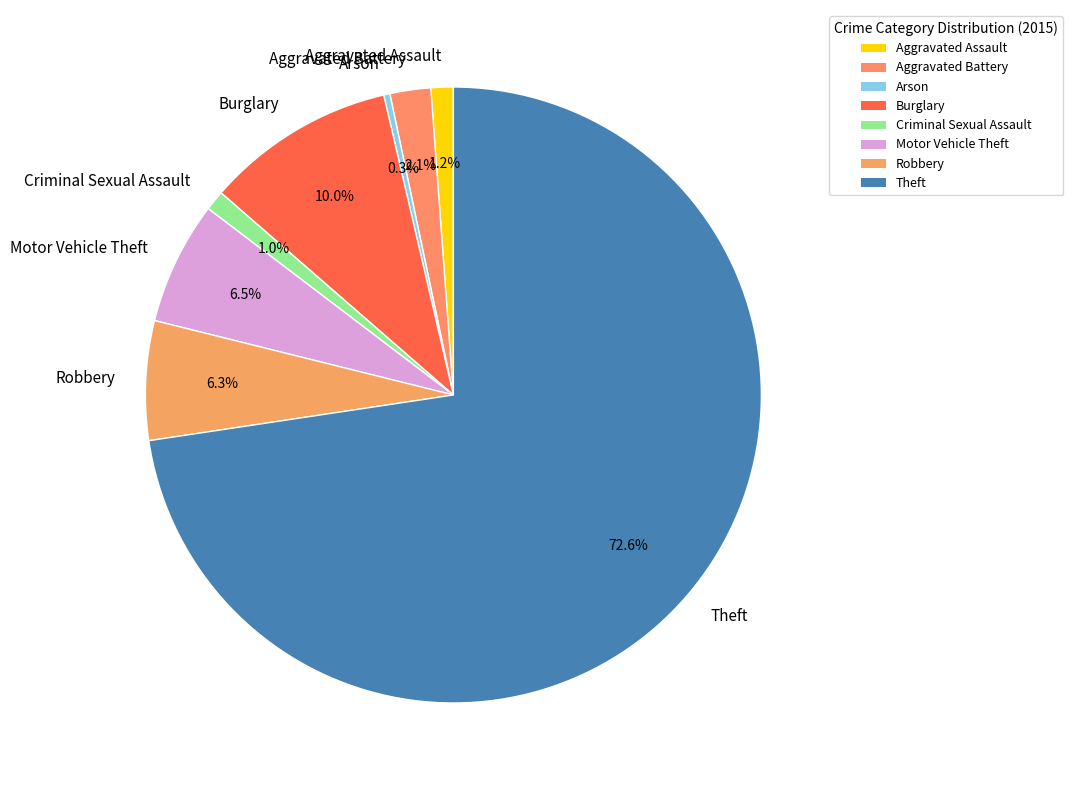

Is there any slice that represents more than half of the pie?

Yes